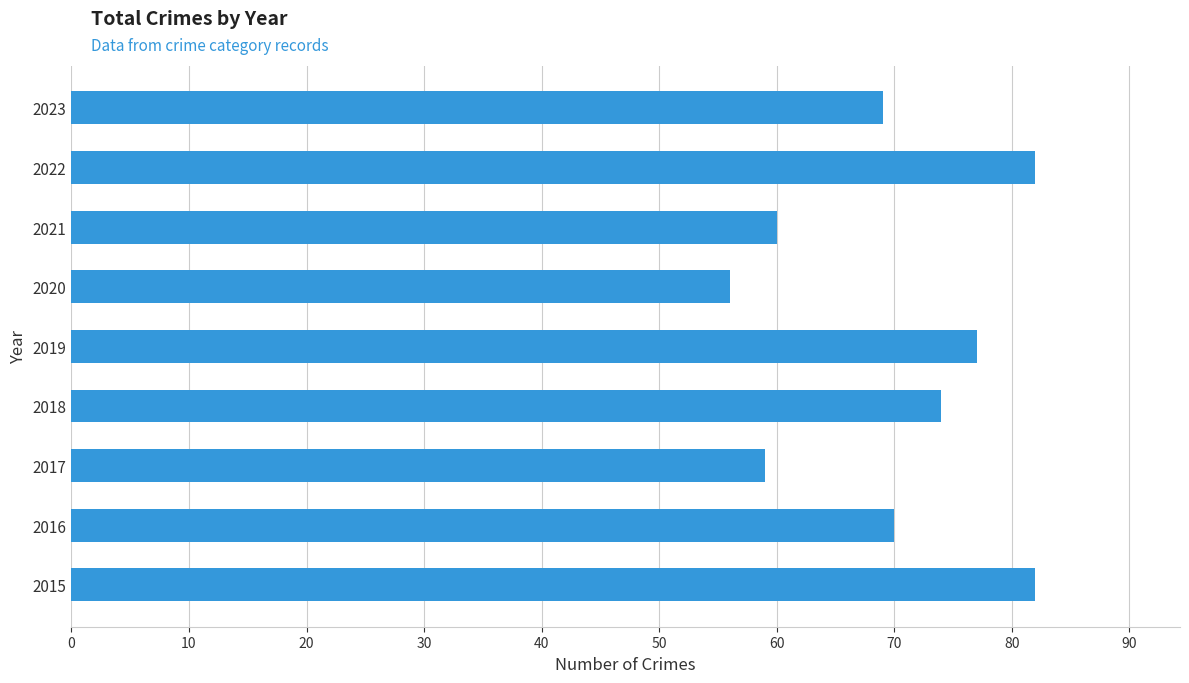

The value at 2019 is 77. True or false?

True